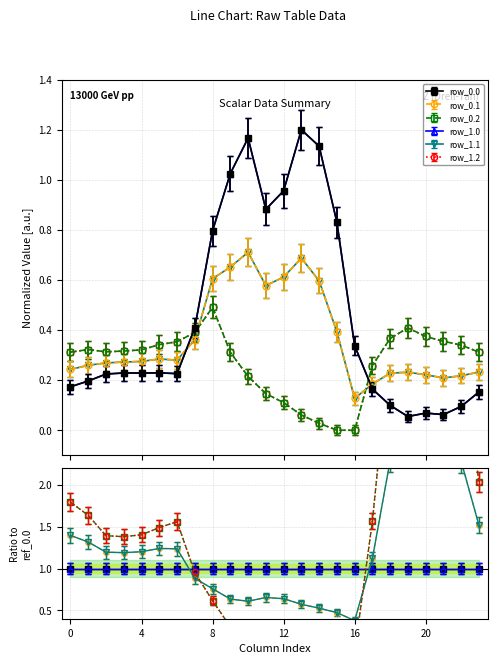

True or false: row_1.2 has more than 0 interior local peaks.

True